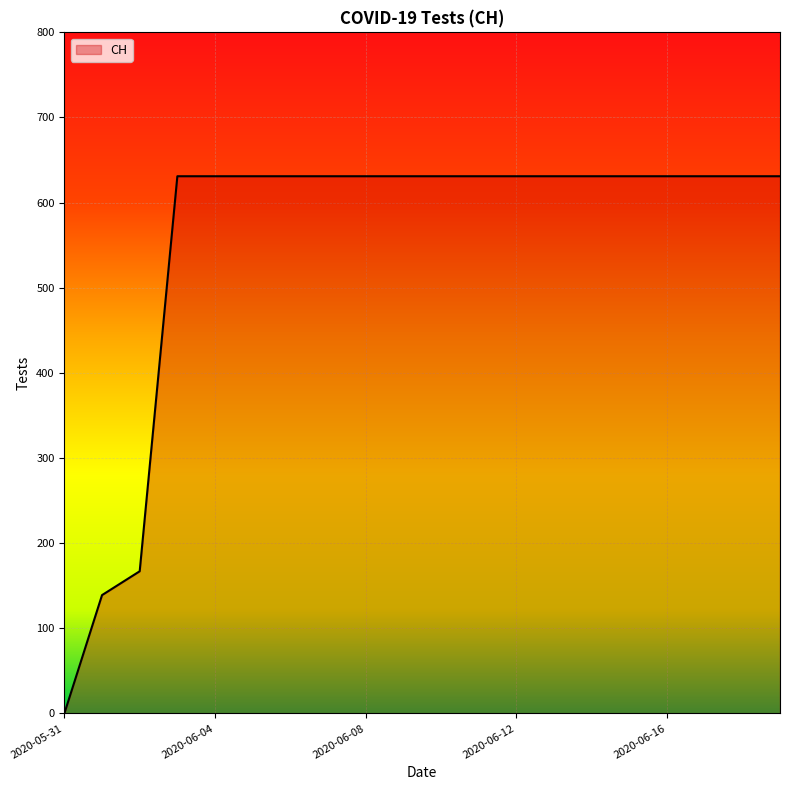

What is the difference between the maximum and minimum values?

631